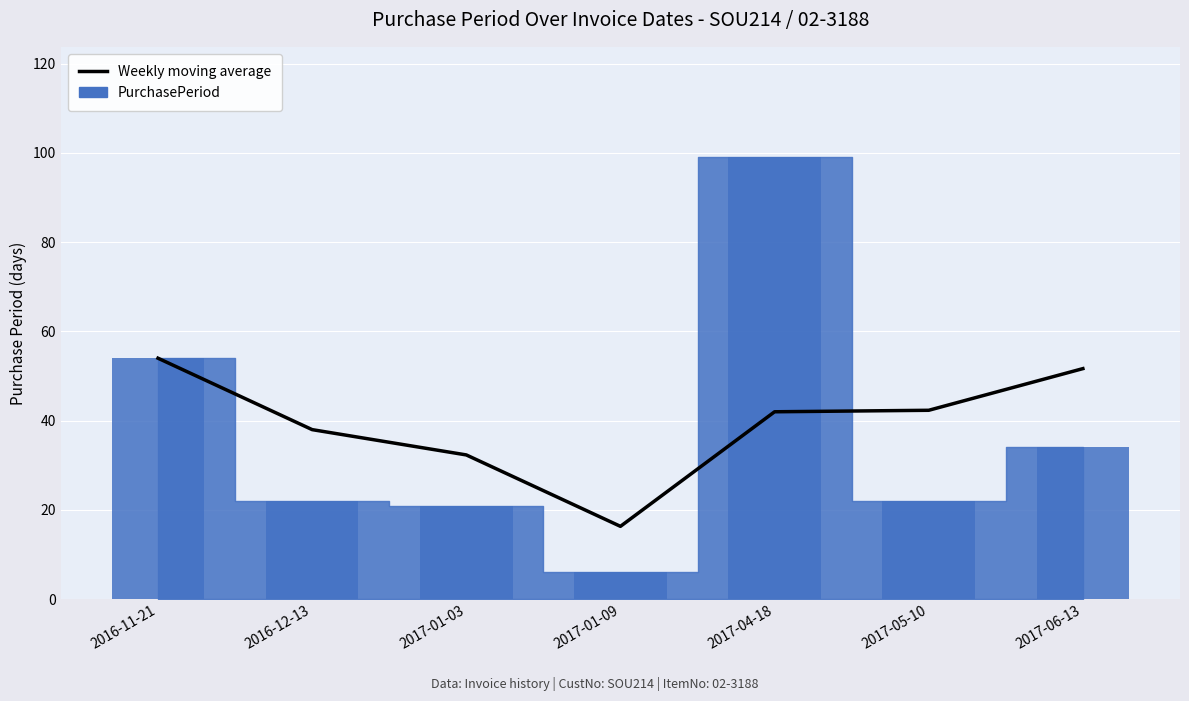

Reading left to right, what are all the values shown in this chart?

2016-11-21=54.0	2016-12-13=38.0	2017-01-03=32.3	2017-01-09=16.3	2017-04-18=42.0	2017-05-10=42.3	2017-06-13=51.7